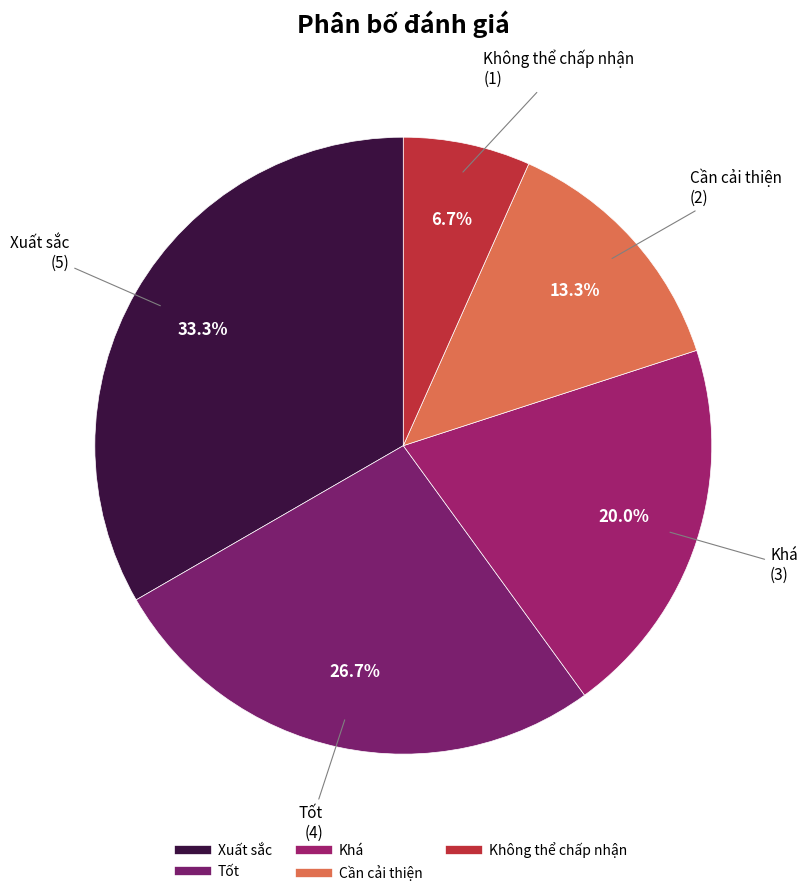

How many segments does this pie chart have?

5